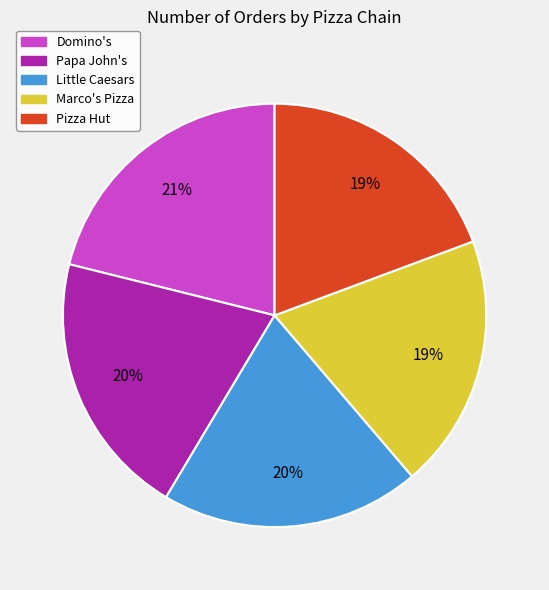

Does Little Caesars represent more than half of the total?

No